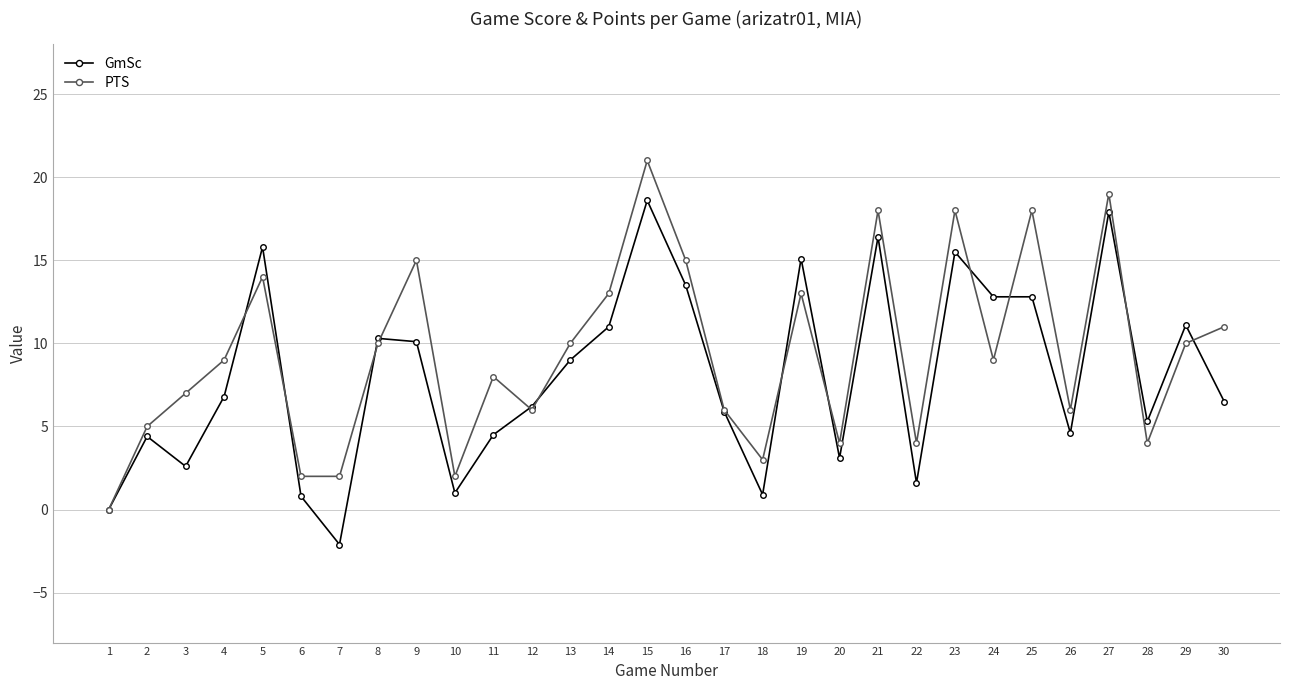

How many data points does each series have?

30